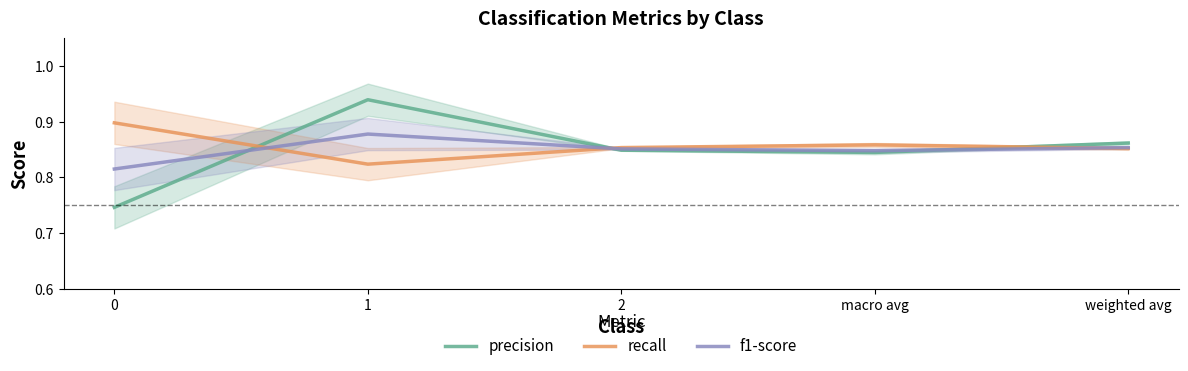

What is the lowest value of the f1-score series?

0.8